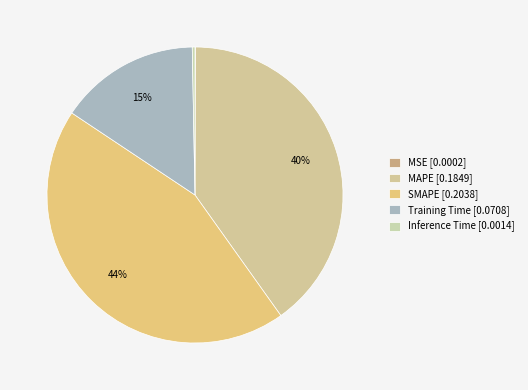

Rank the categories by value from highest to lowest.

SMAPE, MAPE, Training Time, Inference Time, MSE